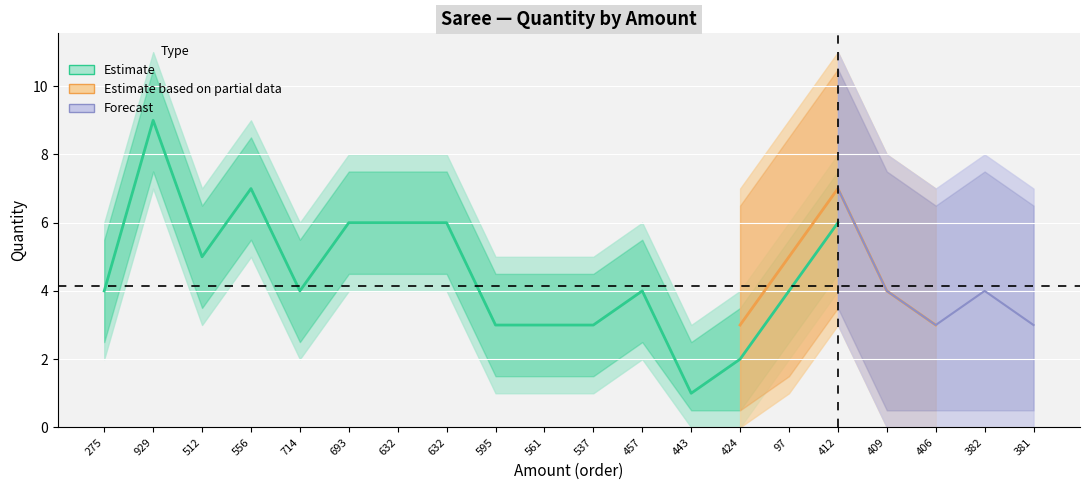

What is the label of the 11th point from the right?

561